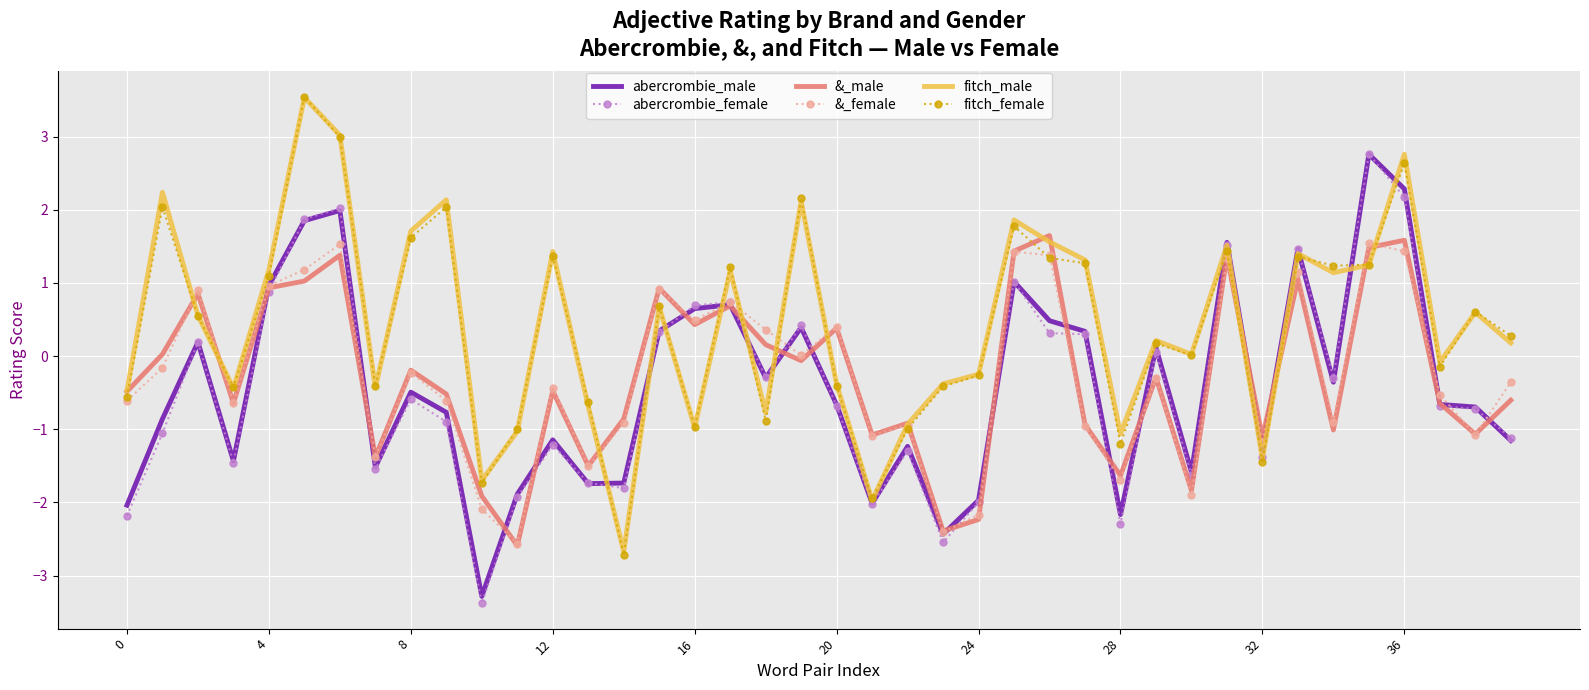

What is the minimum value shown in the chart?

-3.4